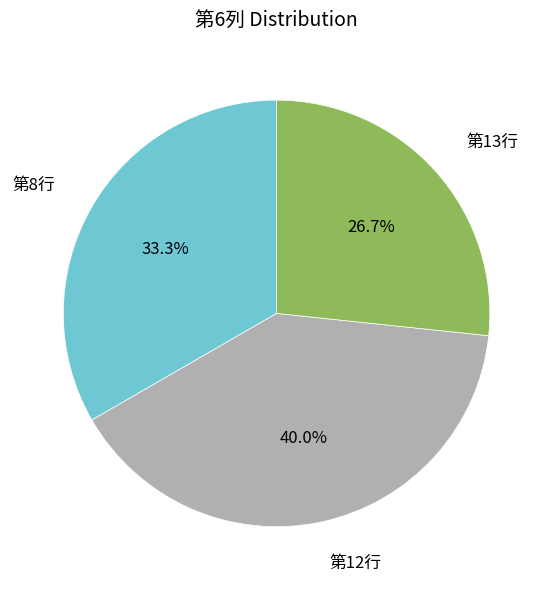

Is there a majority slice in this chart?

No